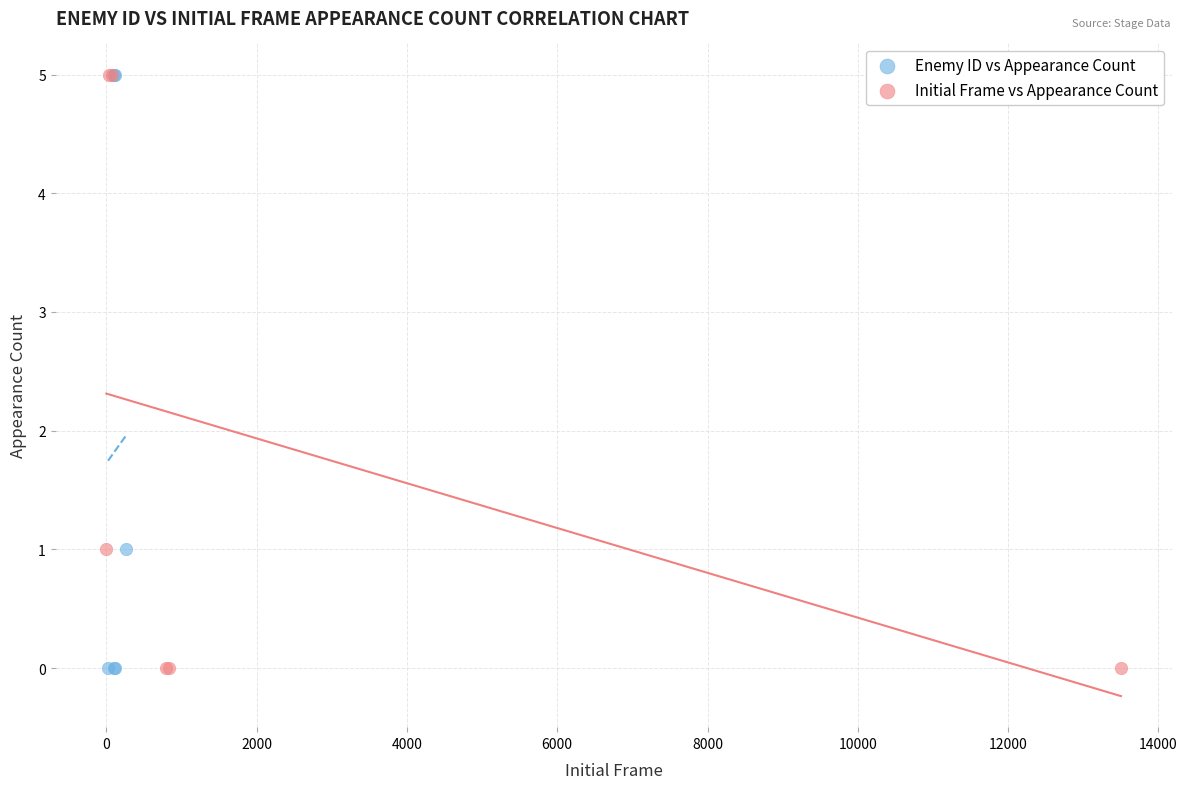

What are all the series names shown in the legend?

Enemy ID vs Appearance Count, Initial Frame vs Appearance Count